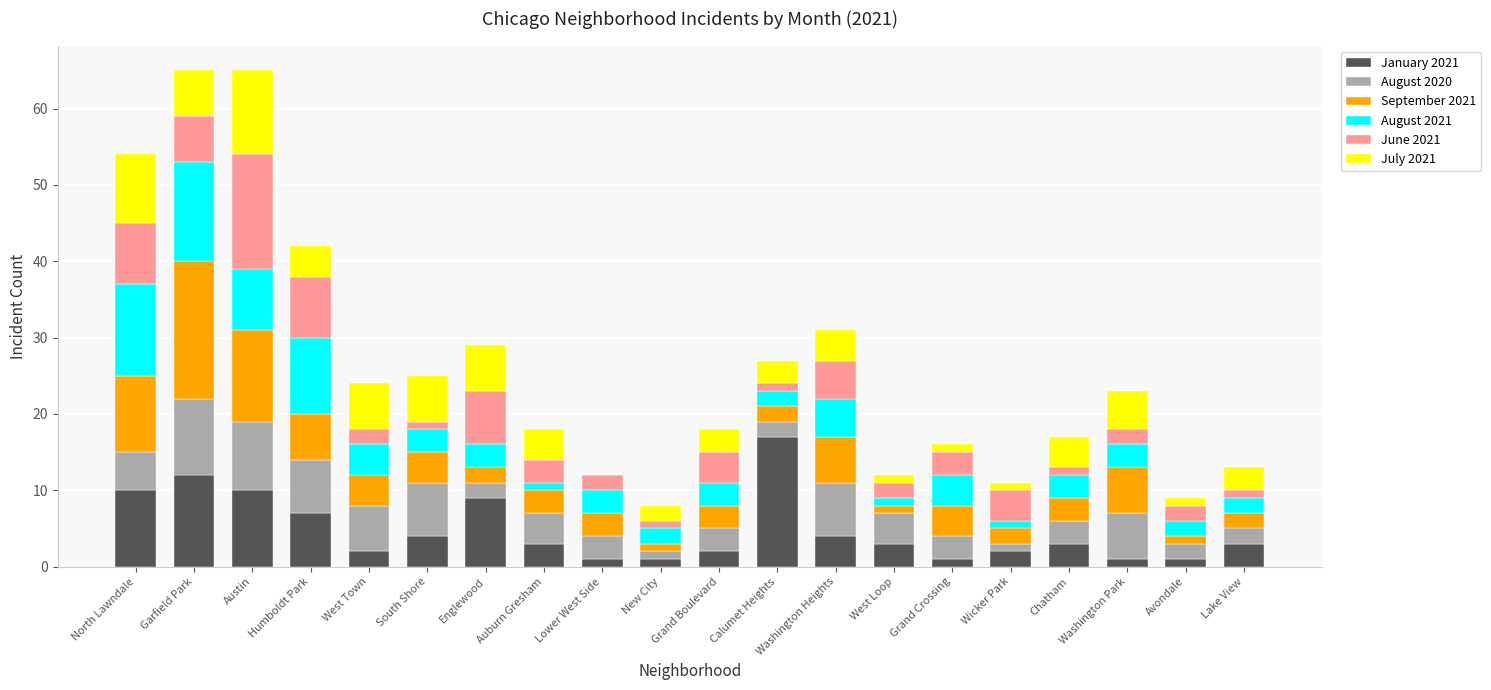

What is the highest value of the January 2021 series?

17